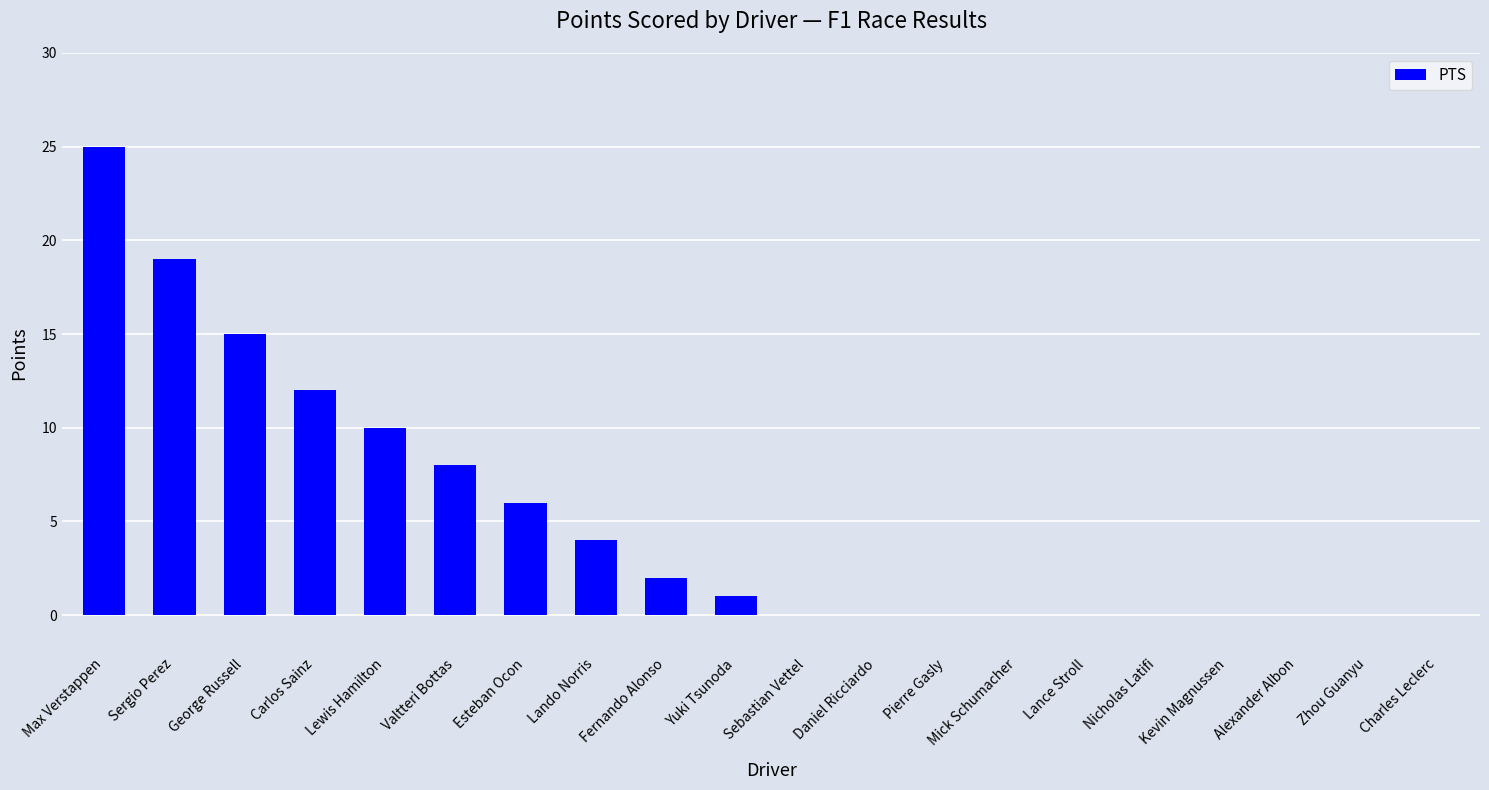

How many categories are shown in the chart?

20